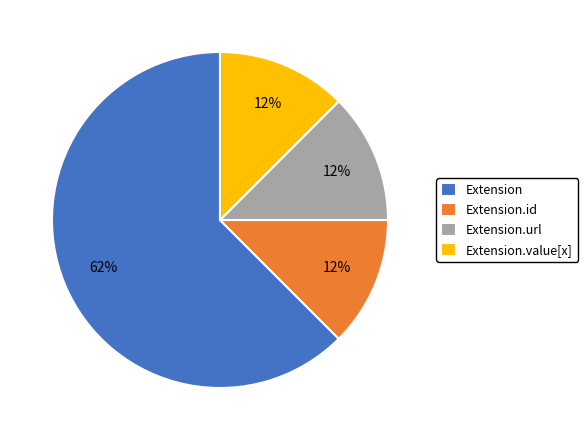

The Extension slice represents 48% of the pie. True or false?

False